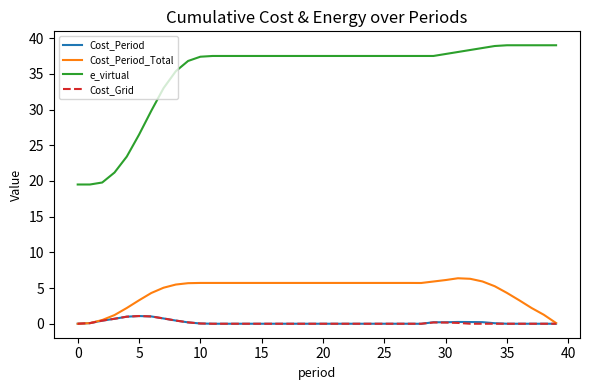

Which series has the widest spread of values?

e_virtual